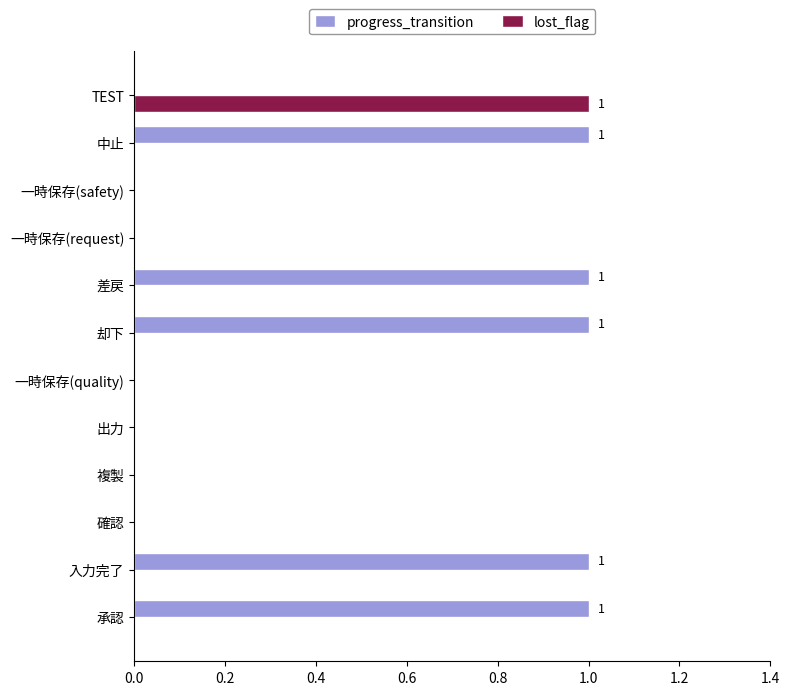

How many distinct data groups are displayed?

2